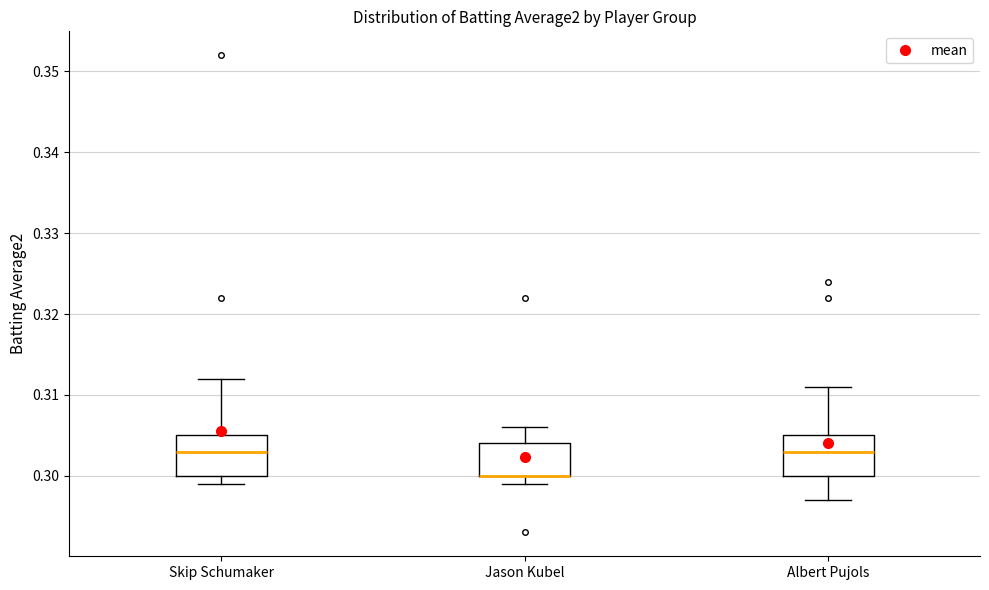

Where does the median line of the box for Skip Schumaker sit on the y-axis? The values are not printed on the chart, so give them approximately, as read against the axis.

0.303